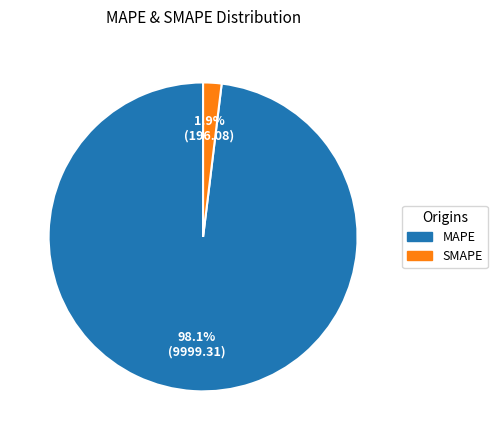

To the nearest percent, what is the difference between the MAPE and SMAPE slice percentages?

96%